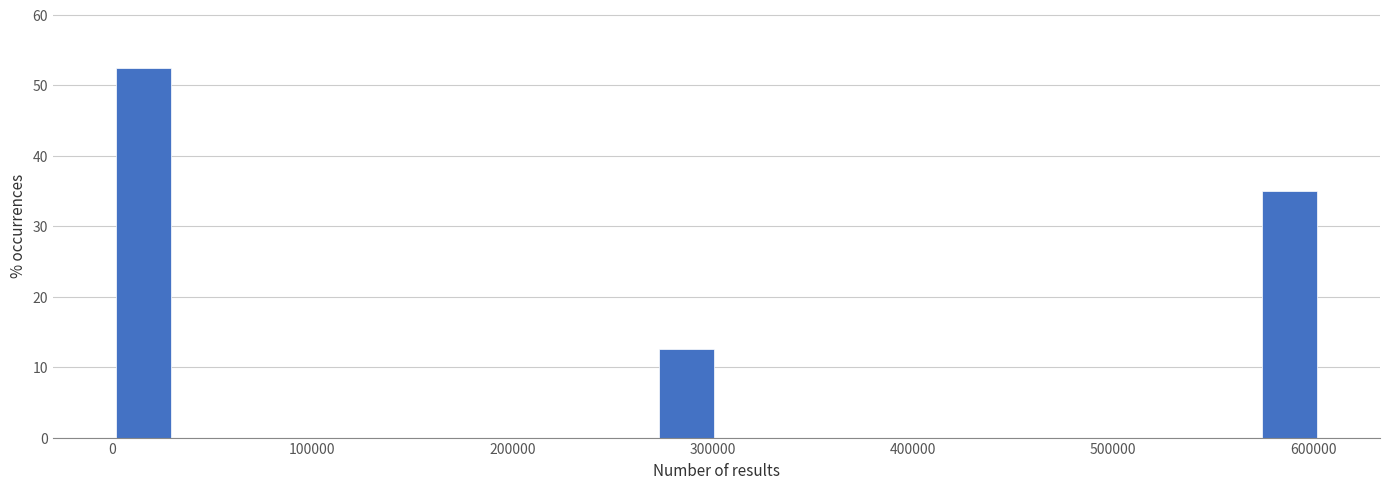

Read against the x-axis, roughly where is the centre of the tallest bar?

20000